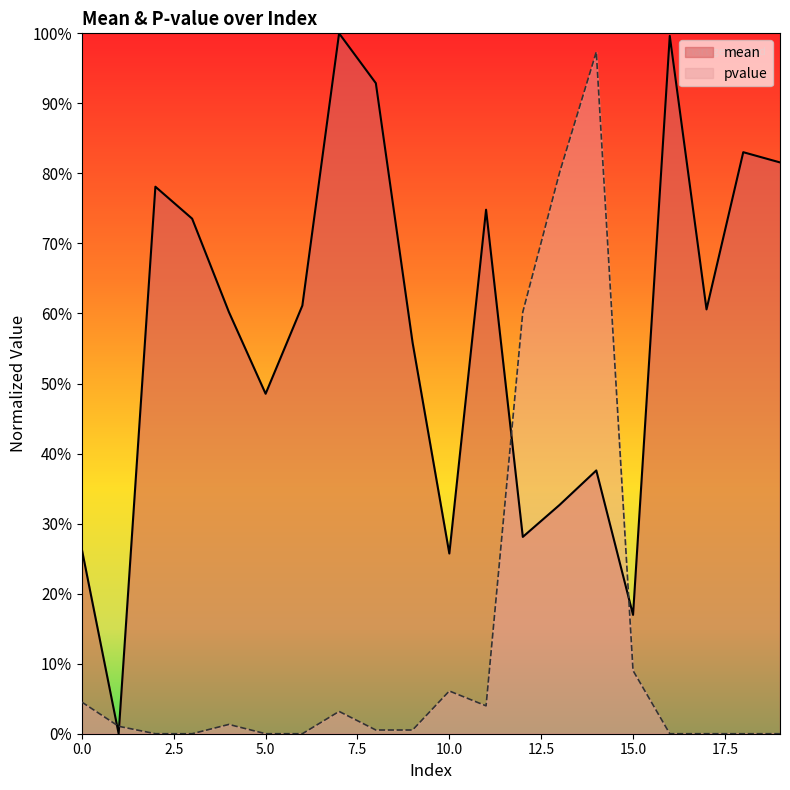

True or false: mean has a value of 0.4 at 14.

True